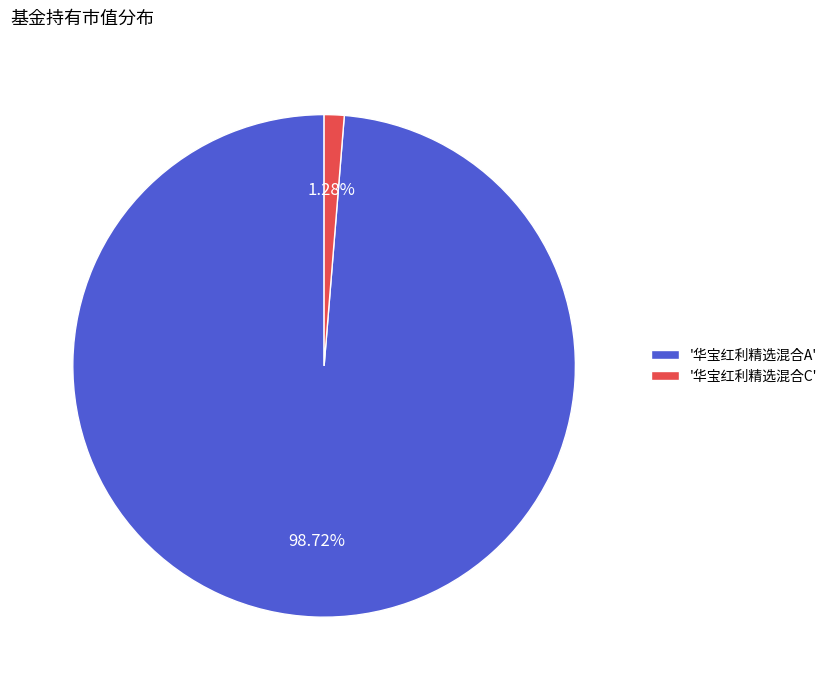

Rank the categories by value from highest to lowest.

'华宝红利精选混合A', '华宝红利精选混合C'